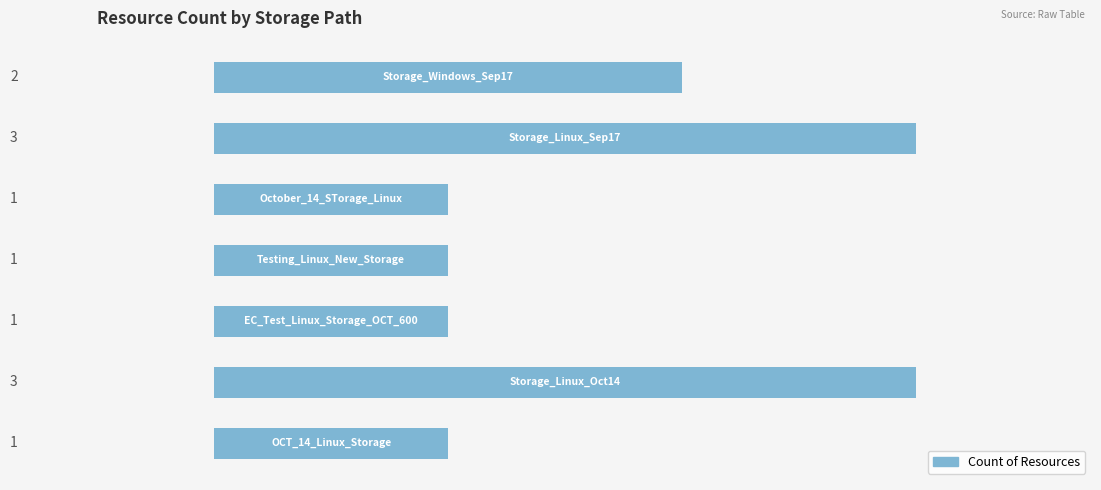

Does the chart contain any negative values?

No